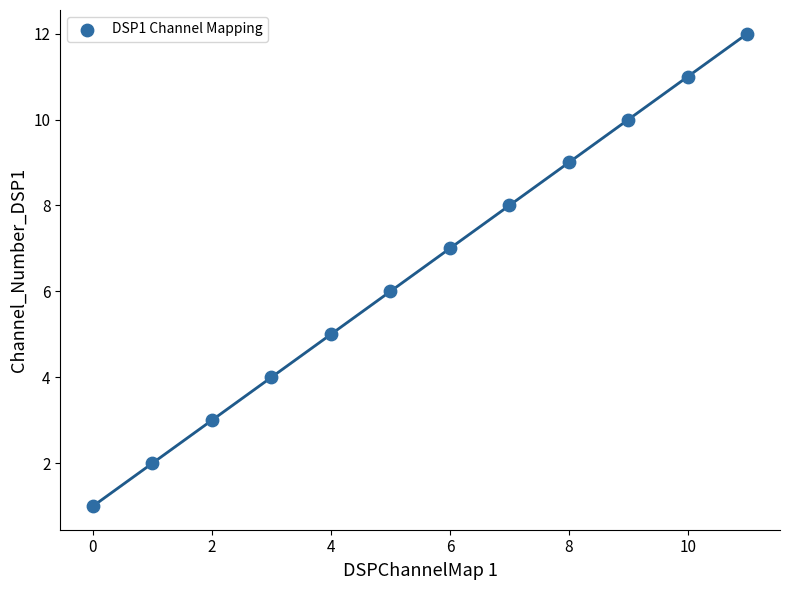

What is the range of Y values (max minus min)?

11